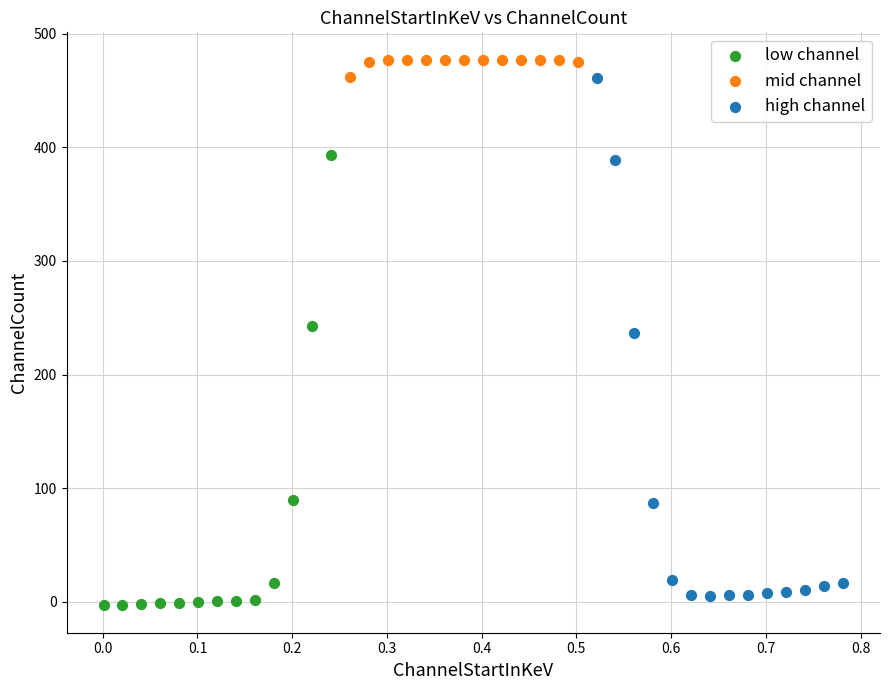

Which series contains the highest Y value?

mid channel